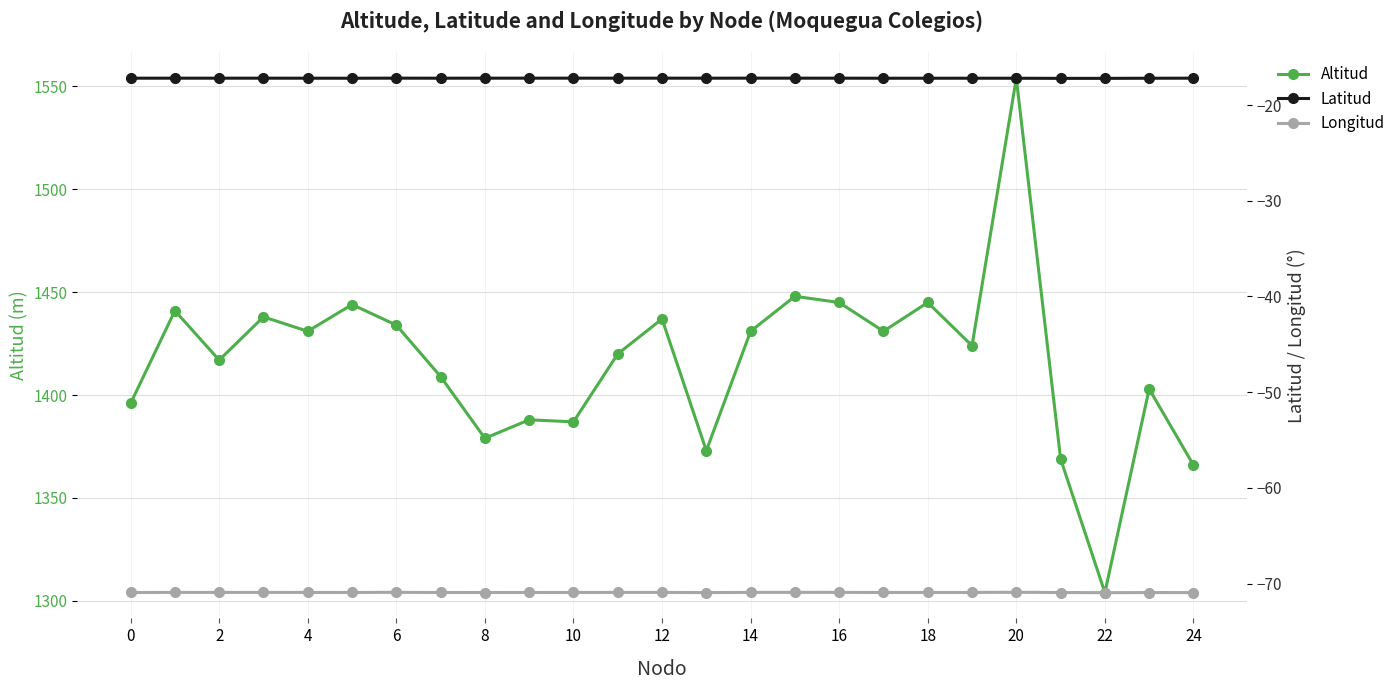

Where is the first local minimum for Altitud?

2